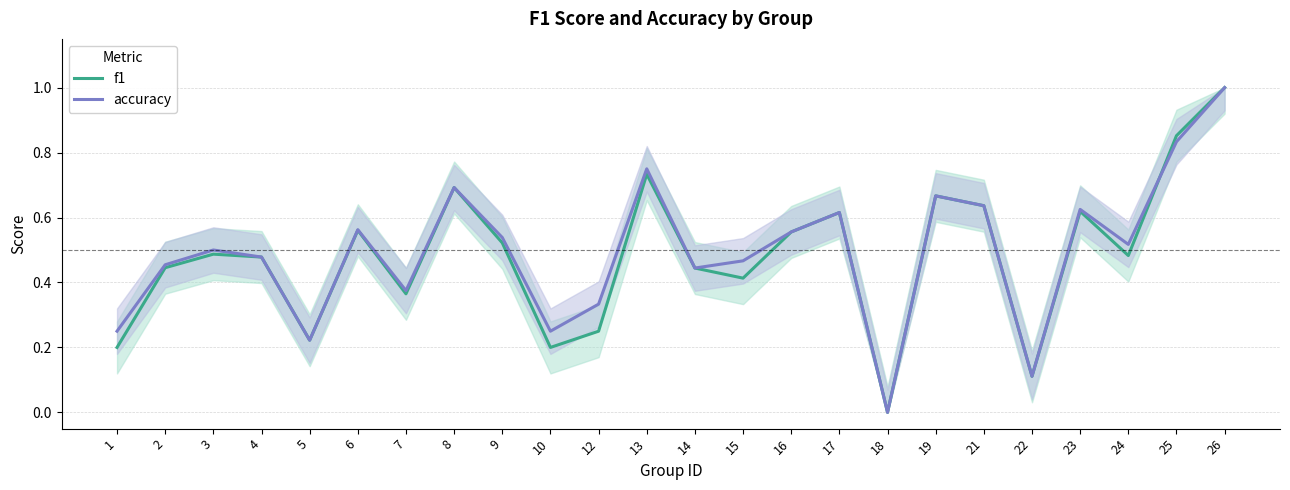

Does the chart have visible grid lines?

Yes